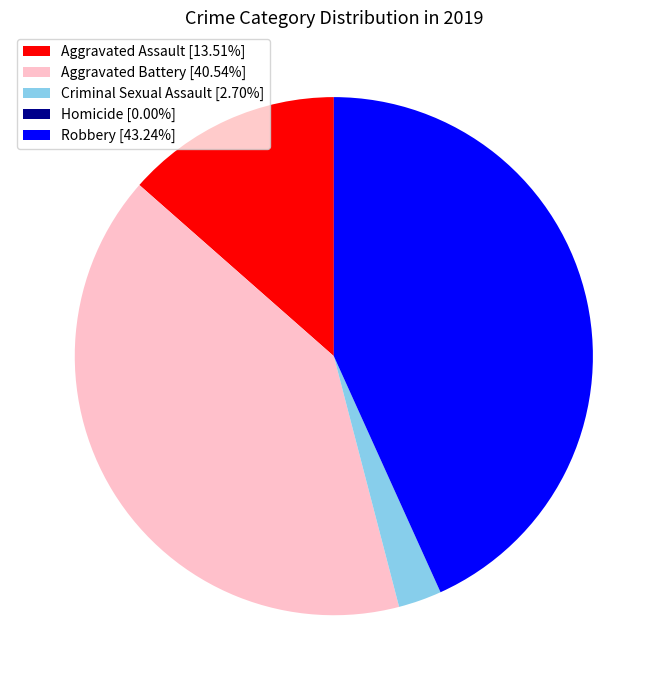

Is the sum of Robbery [43.24%] and Aggravated Battery [40.54%] greater than half?

Yes